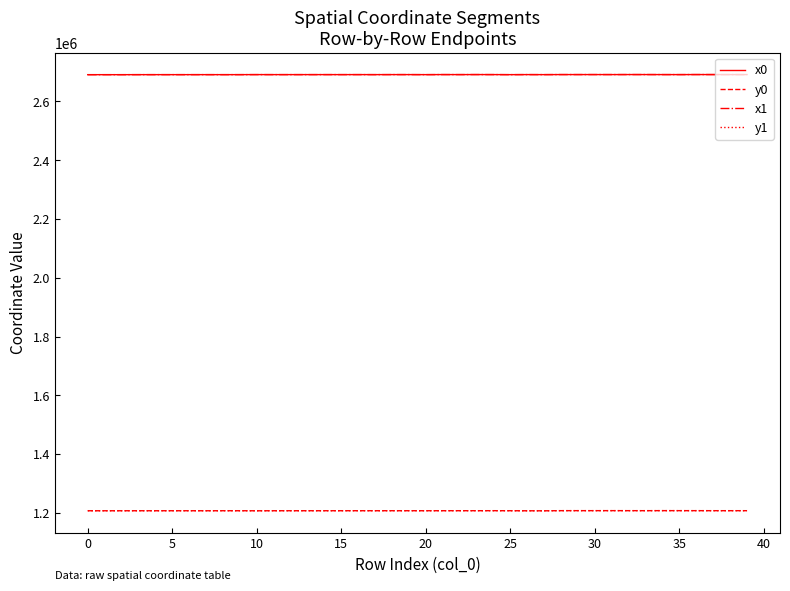

Does the chart display data point markers on the line(s)?

No